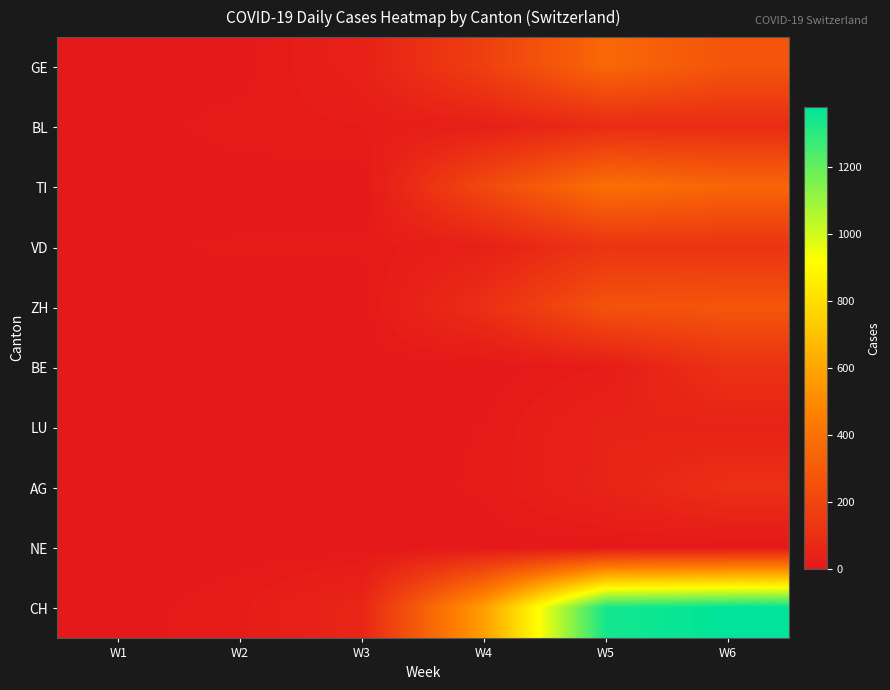

Reading left to right, what are all the values shown in this chart?

GE: W1=0	W2=1	W3=36	W4=174	W5=354	W6=270
BL: W1=0	W2=10	W3=16	W4=32	W5=82	W6=86
TI: W1=0	W2=0	W3=0	W4=217	W5=390	W6=346
VD: W1=4	W2=7	W3=7	W4=36	W5=122	W6=118
ZH: W1=0	W2=0	W3=0	W4=99	W5=261	W6=273
BE: W1=0	W2=0	W3=0	W4=0	W5=17	W6=113
LU: W1=0	W2=0	W3=0	W4=6	W5=47	W6=44
AG: W1=0	W2=0	W3=0	W4=7	W5=49	W6=105
NE: W1=0	W2=0	W3=0	W4=0	W5=0	W6=0
CH: W1=0	W2=13	W3=59	W4=575	W5=1342	W6=1381